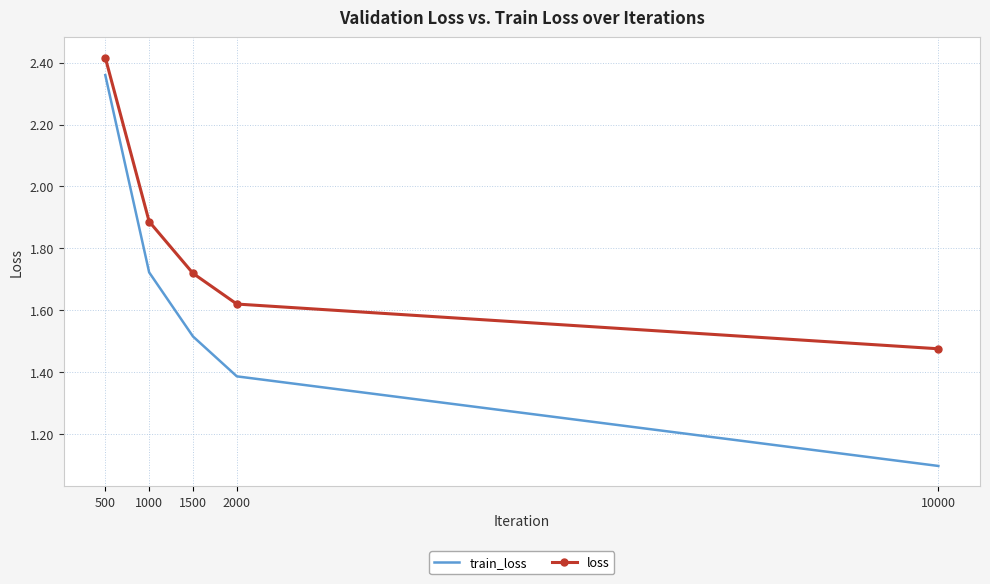

Rank the series by their maximum value, from lowest to highest.

train_loss, loss